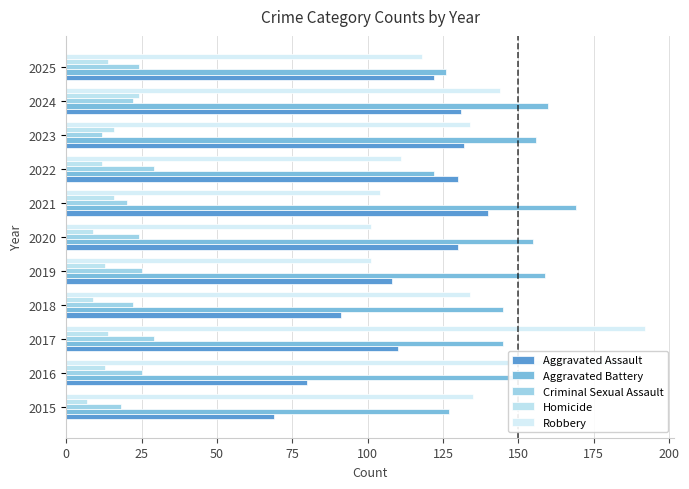

What are all the series names shown in the legend?

Aggravated Assault, Aggravated Battery, Criminal Sexual Assault, Homicide, Robbery